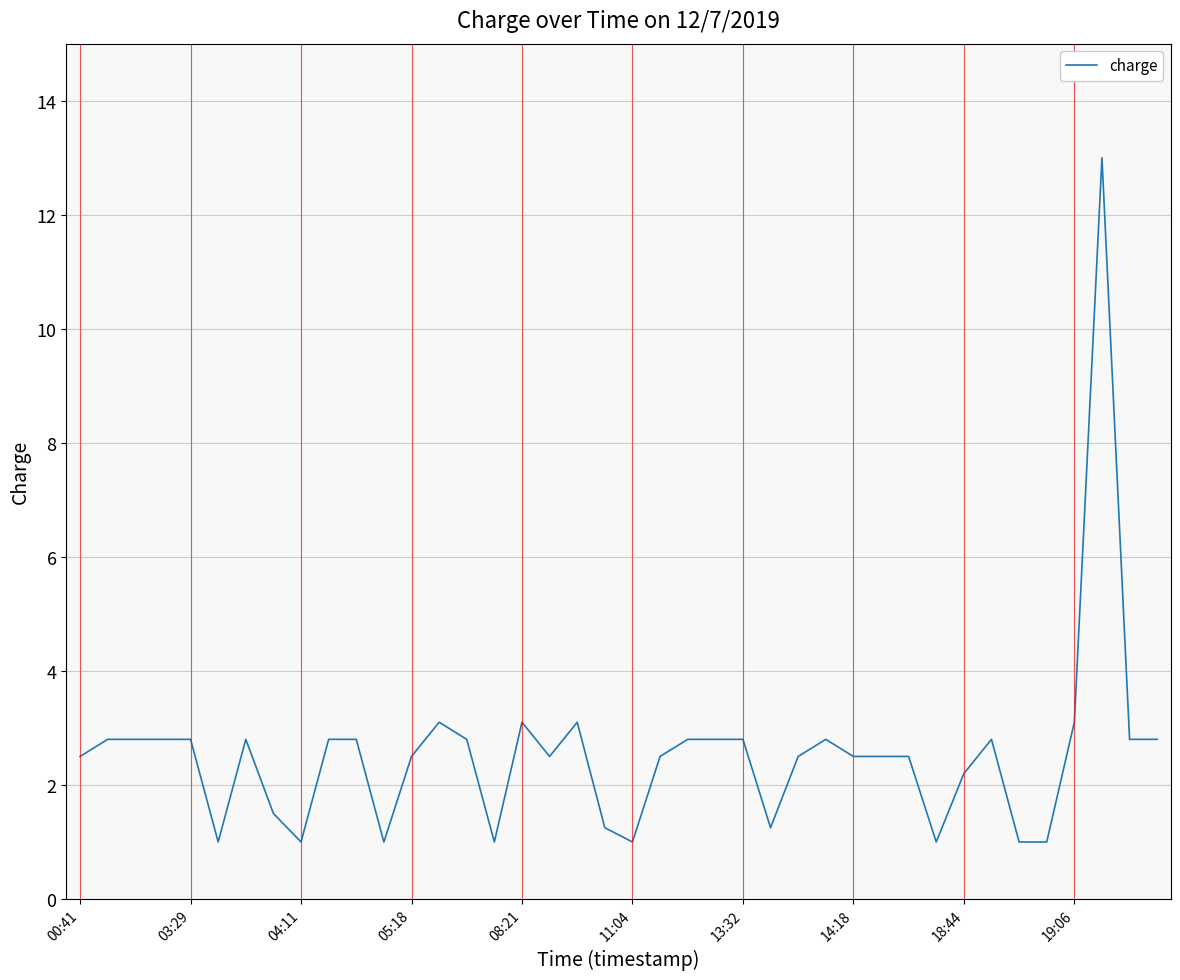

What is the greatest value displayed?

13.0